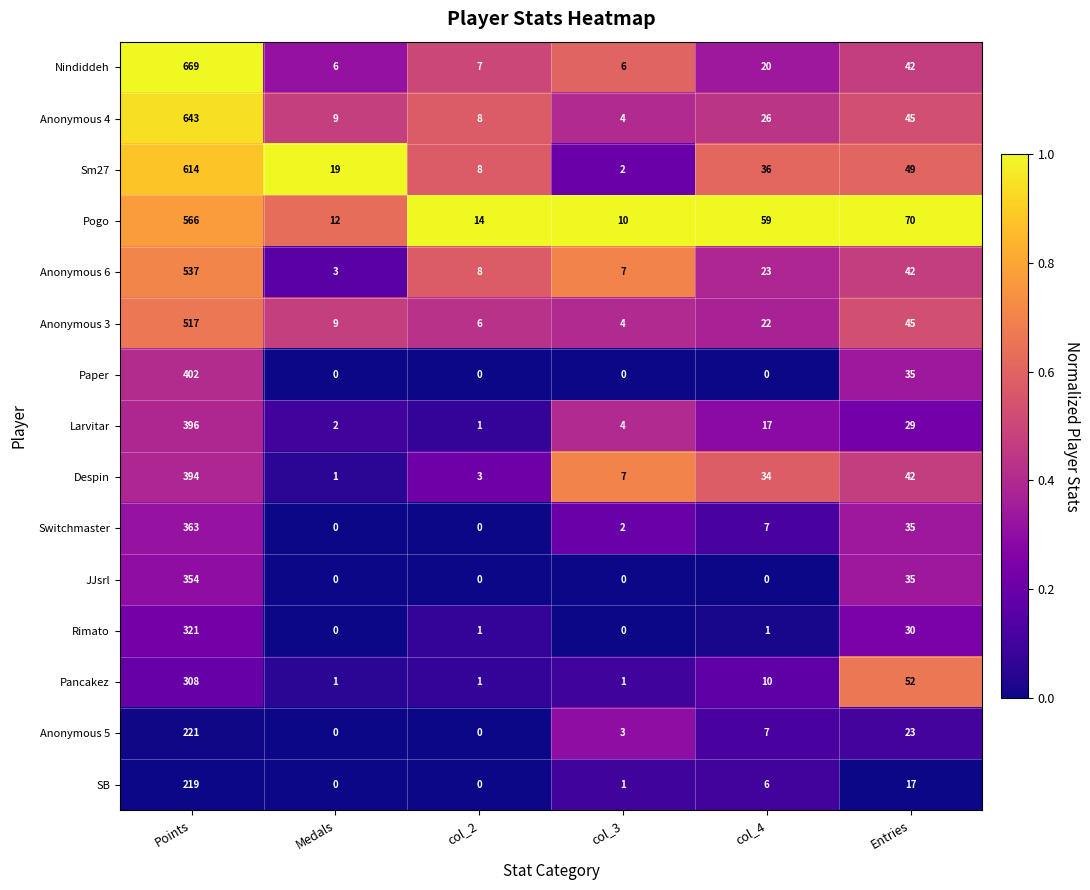

List the series in order of their peak value, lowest first.

SB, Anonymous 5, Pancakez, Rimato, JJsrl, Switchmaster, Despin, Larvitar, Paper, Anonymous 3, Anonymous 6, Pogo, Sm27, Anonymous 4, Nindiddeh